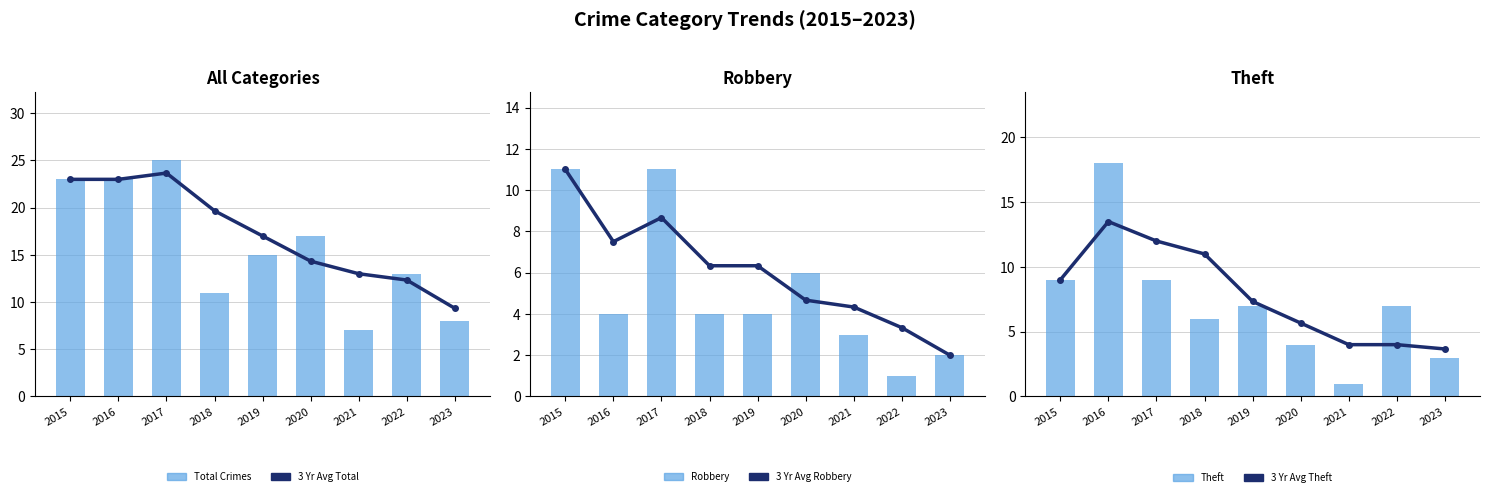

What is the maximum value for 3 Yr Avg Total?

23.7